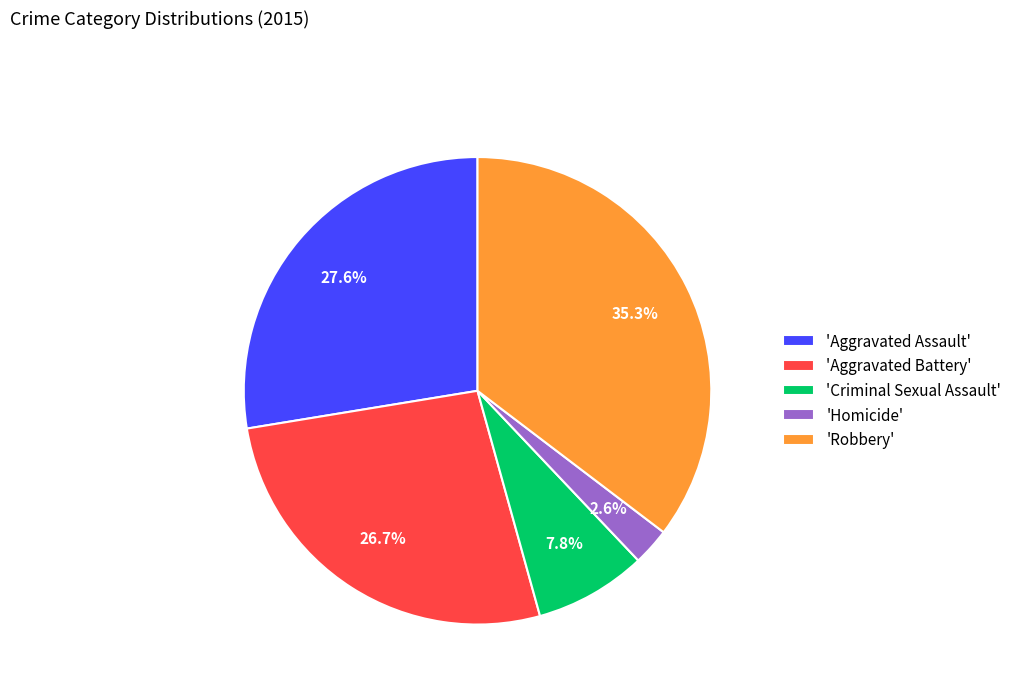

Which category has the smallest portion of the pie?

'Homicide'